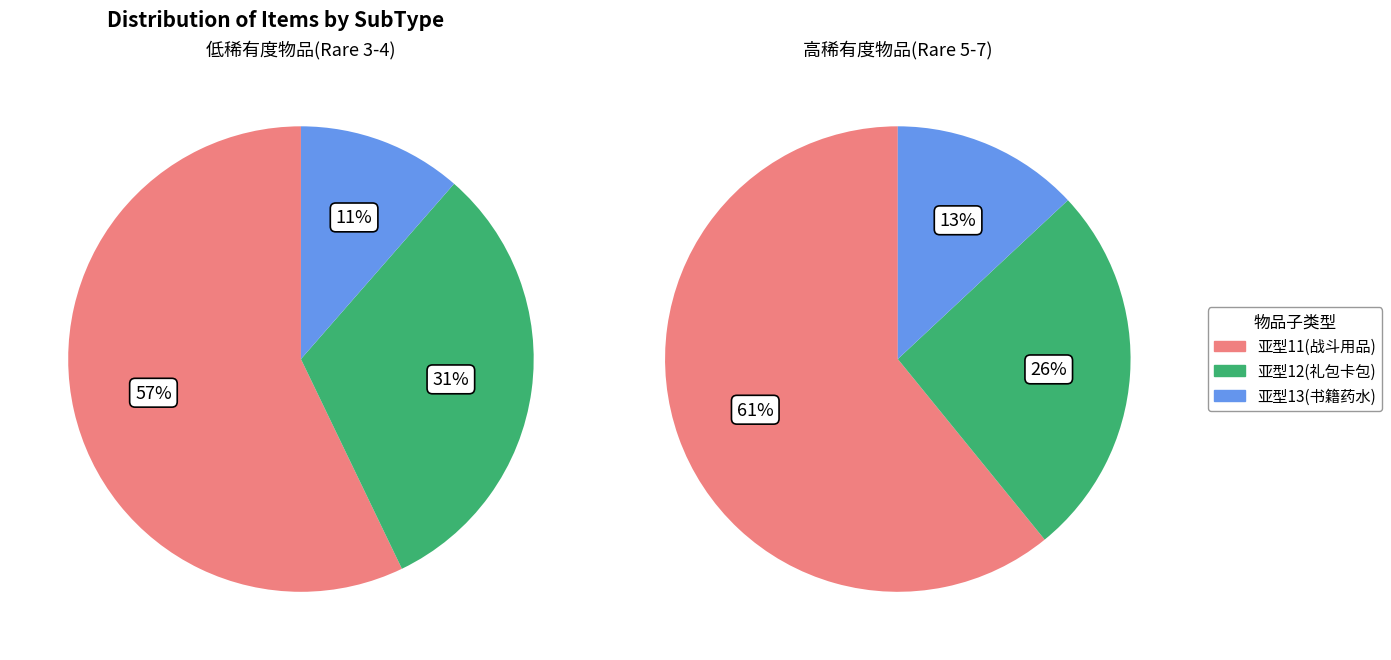

Is there a majority slice in this chart?

Yes